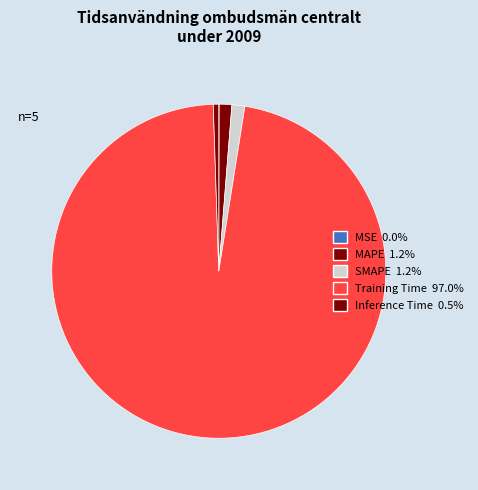

What percentage do MAPE and Training Time together represent?

98.2%